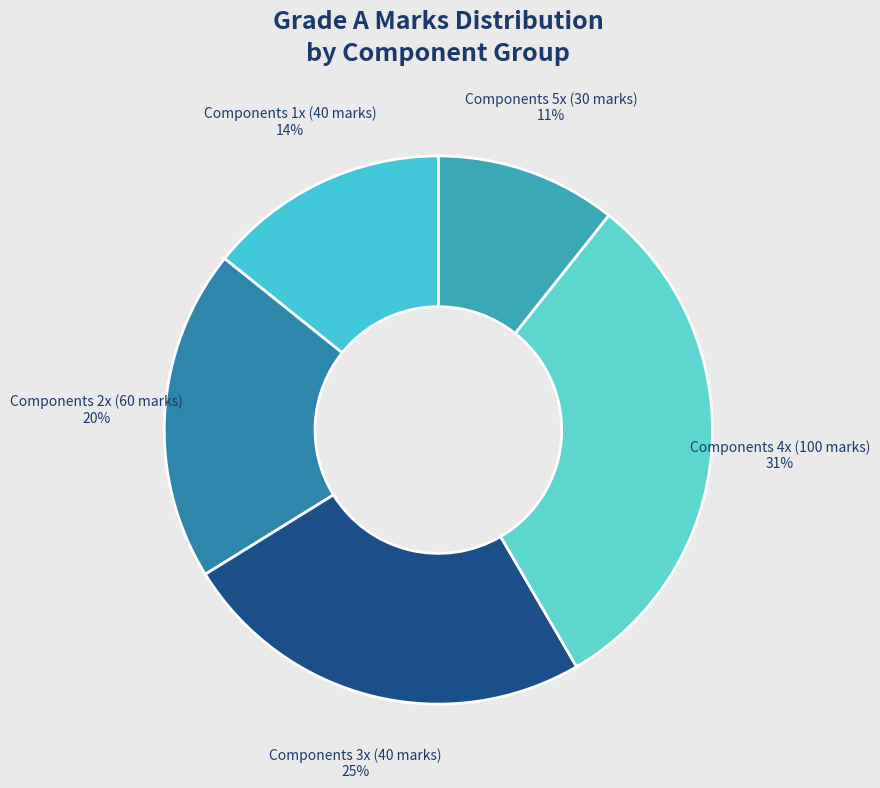

Is the sum of Components 4x (100 marks) and Components 5x (30 marks) greater than half?

No